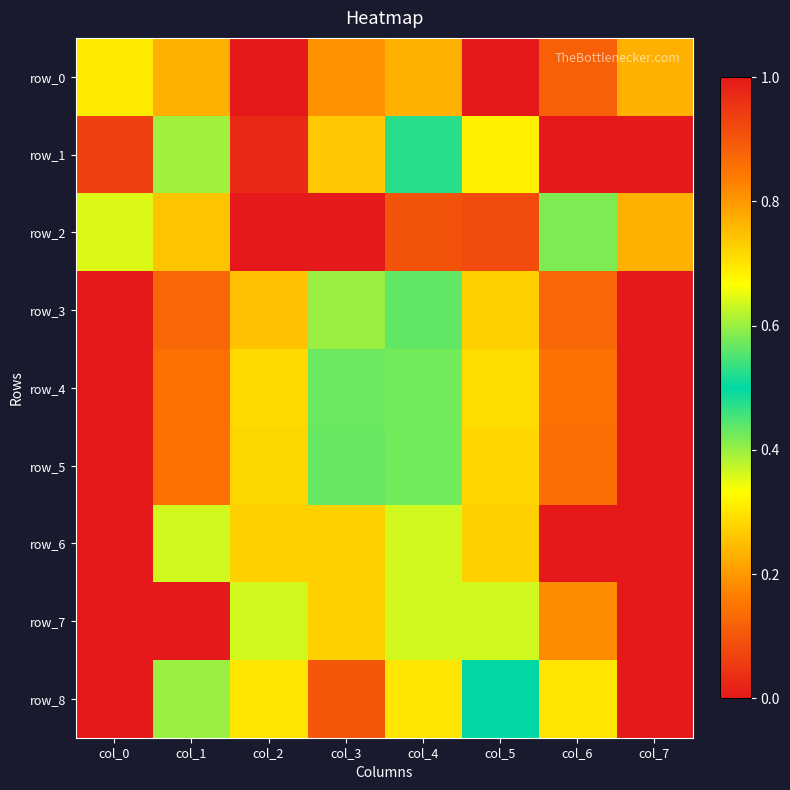

What is the total value across all series at col_6?

4.4